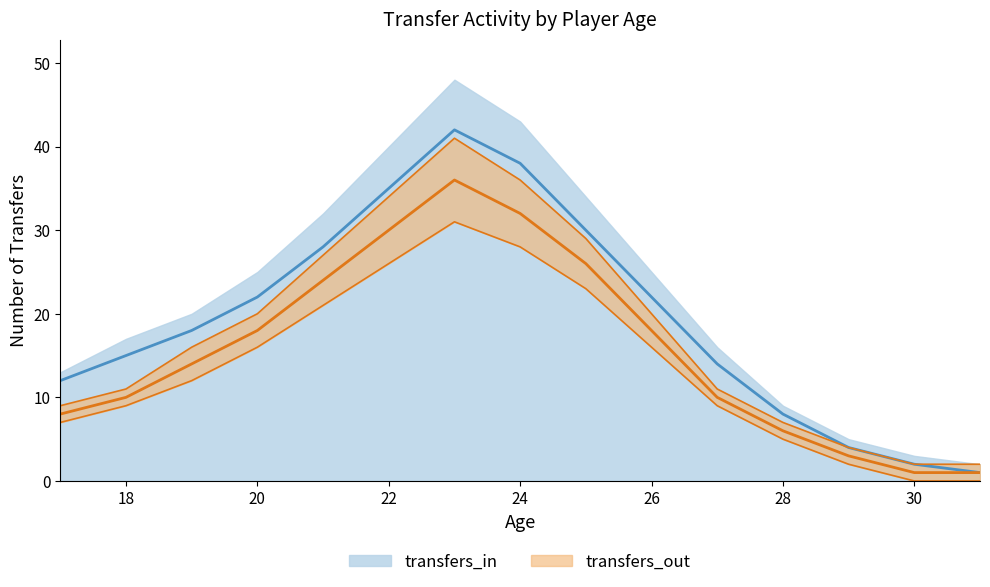

At how many categories does at least one series exceed 39?

1